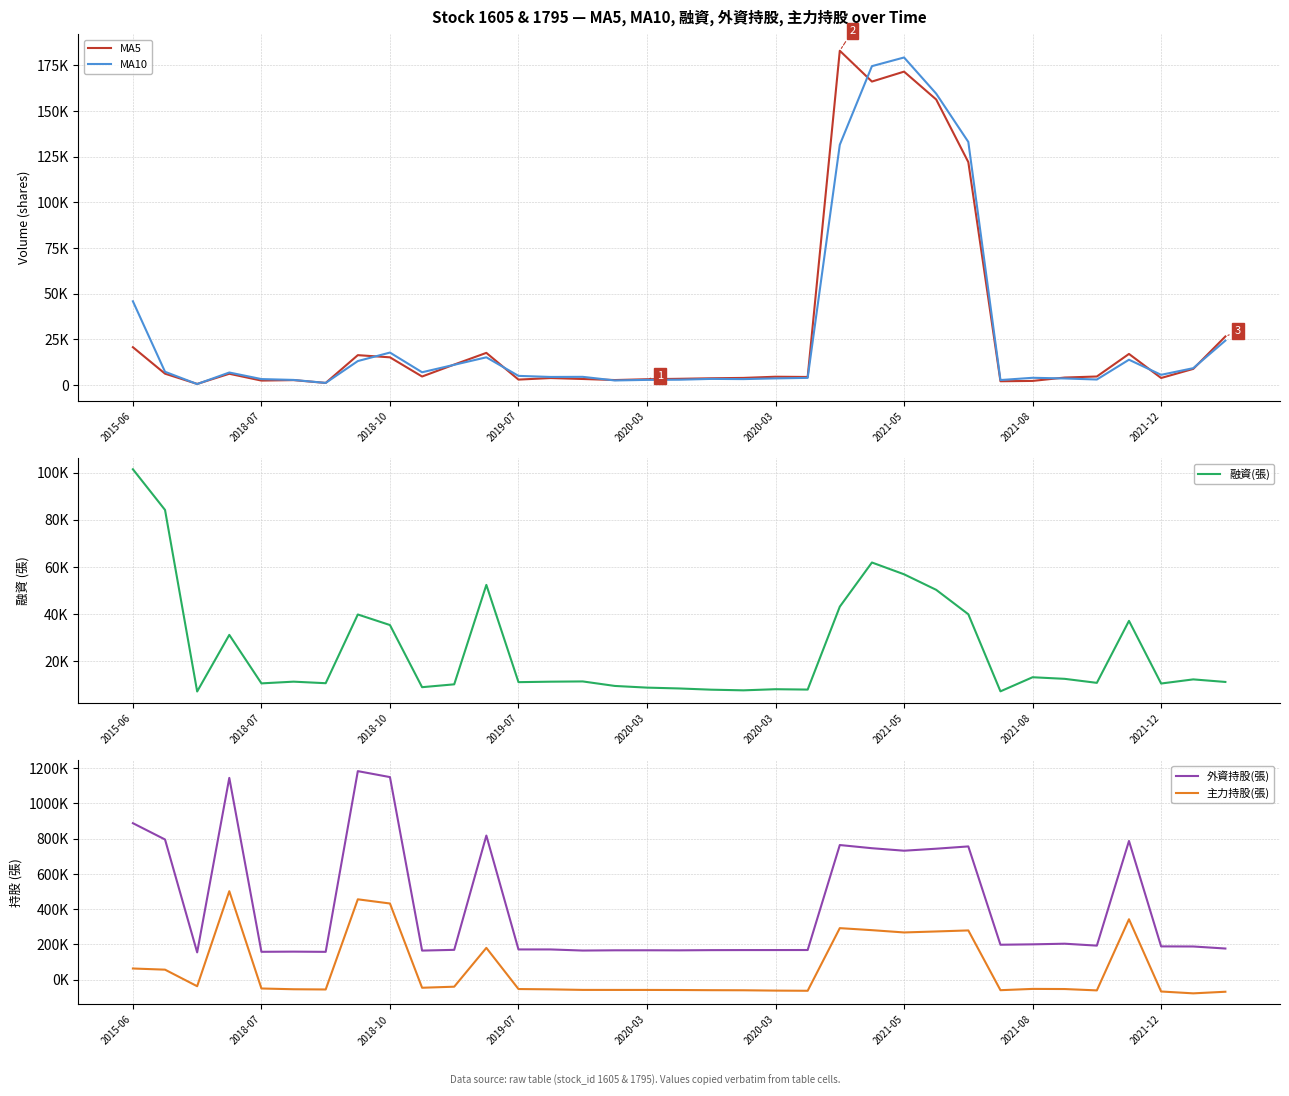

The 融資(張) series shows 43144 at 22. True or false?

True